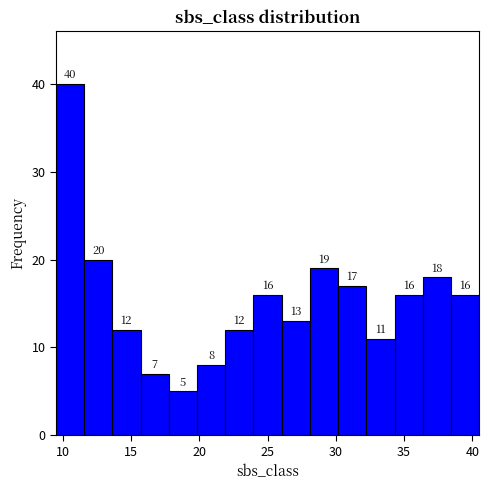

Over which range of the x-axis is the bar tallest?

9.5 to 11.5